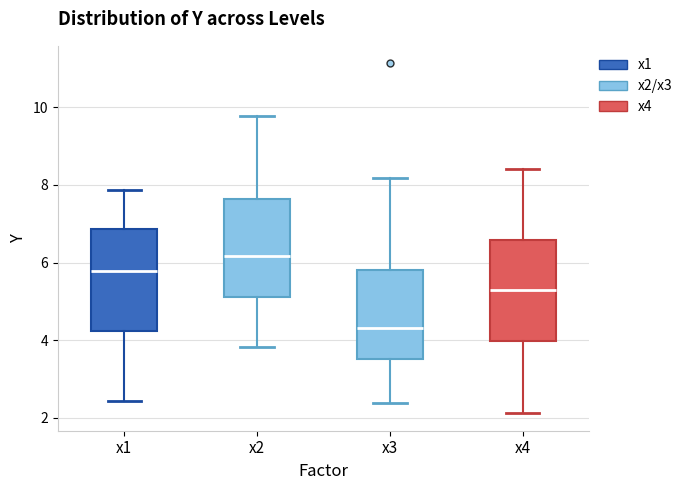

Where does the median line of the box for x4 sit on the y-axis? The values are not printed on the chart, so give them approximately, as read against the axis.

5.2